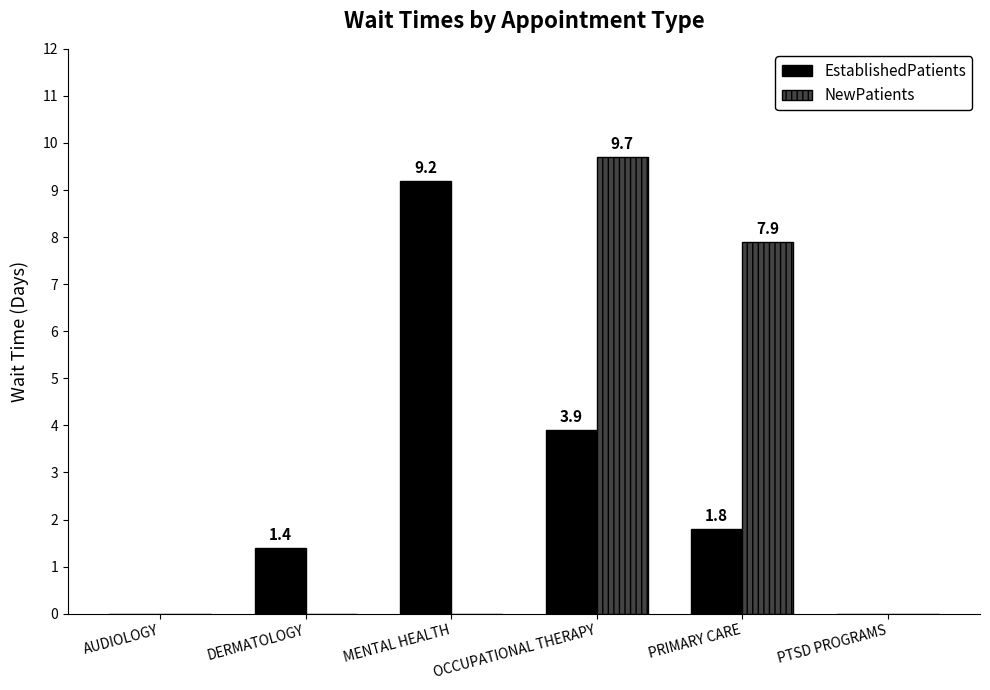

At which category is the sum across all series the highest?

OCCUPATIONAL THERAPY